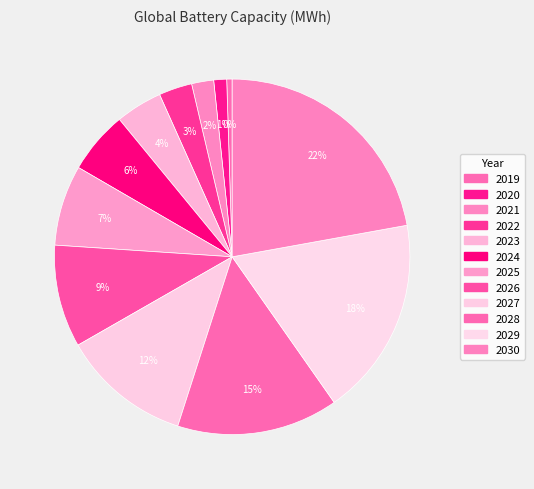

Approximately how many times larger is the value at 2028 compared to 2020?

12.5